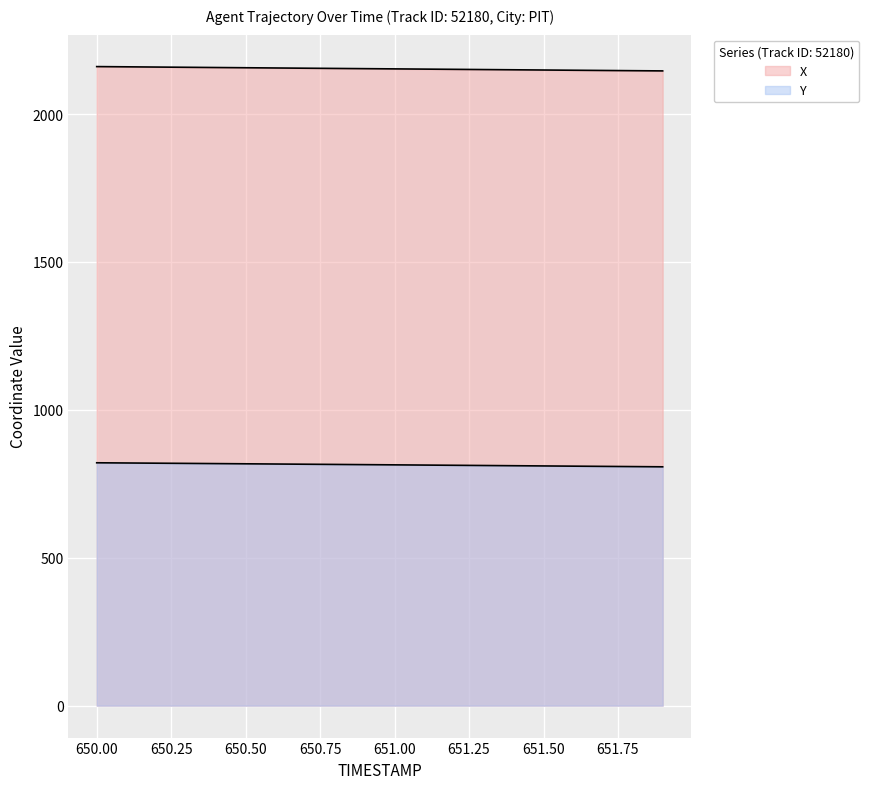

Is it true that the value at 651.7 is 2860.2?

False